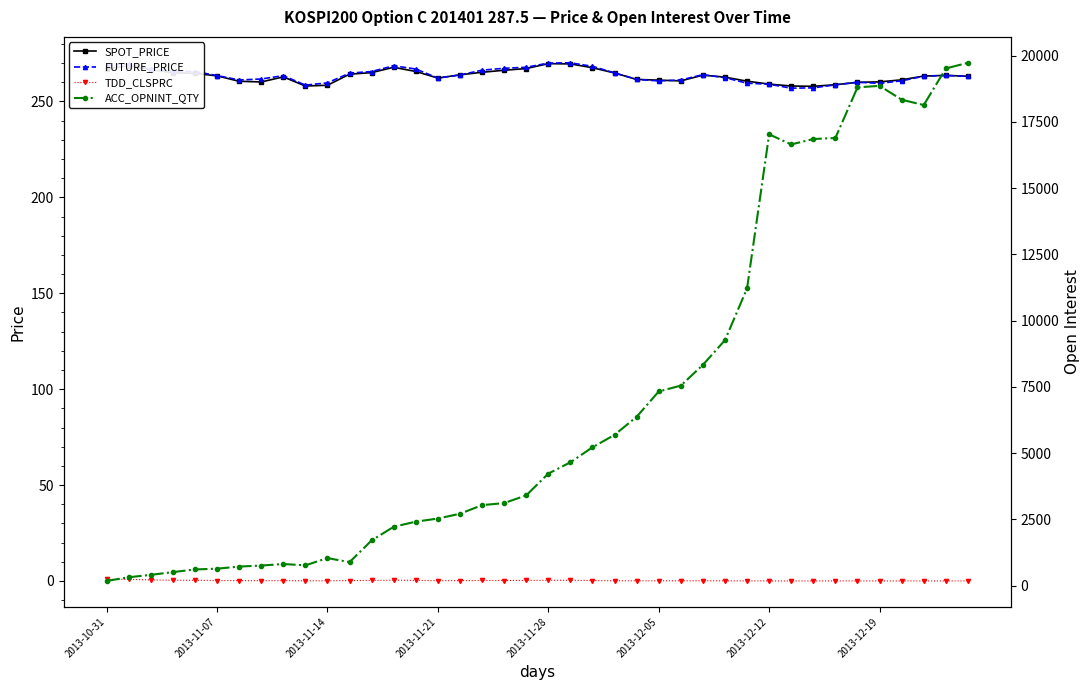

The ACC_OPNINT_QTY series shows 5222.0 at 22. True or false?

True